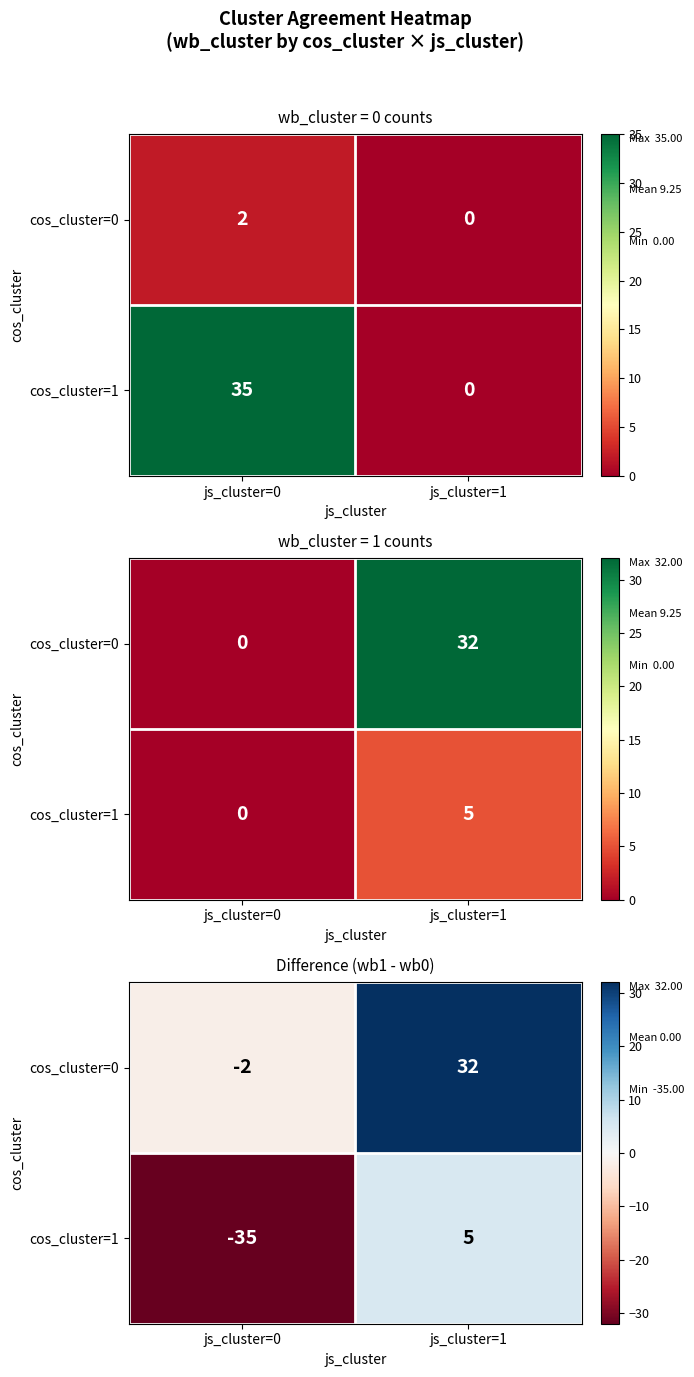

Which series has the largest total across all categories?

cos_cluster=0